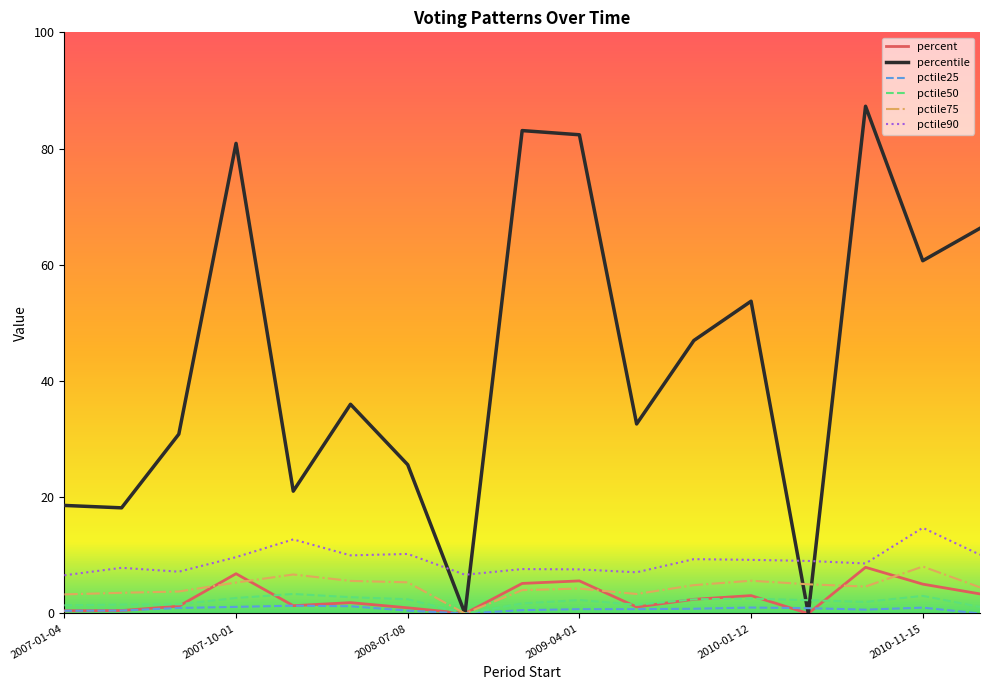

After their last crossing, which series has the higher values: percentile or pctile90?

percentile